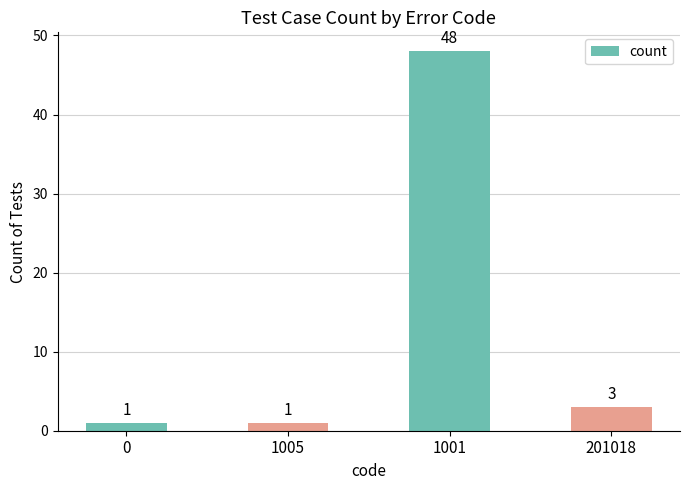

How many bars are there in total?

4